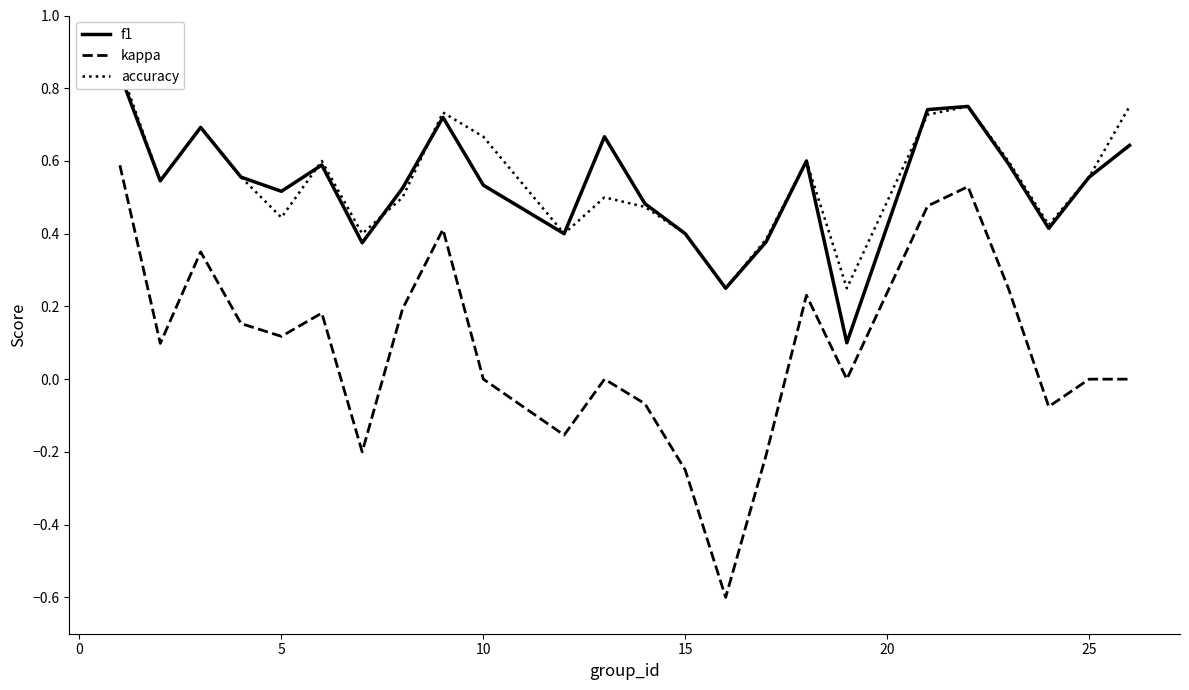

True or false: accuracy and kappa cross at least once.

False